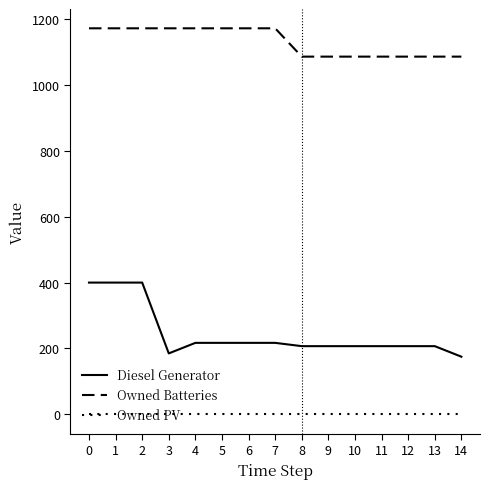

What is the greatest value displayed?

1172.0